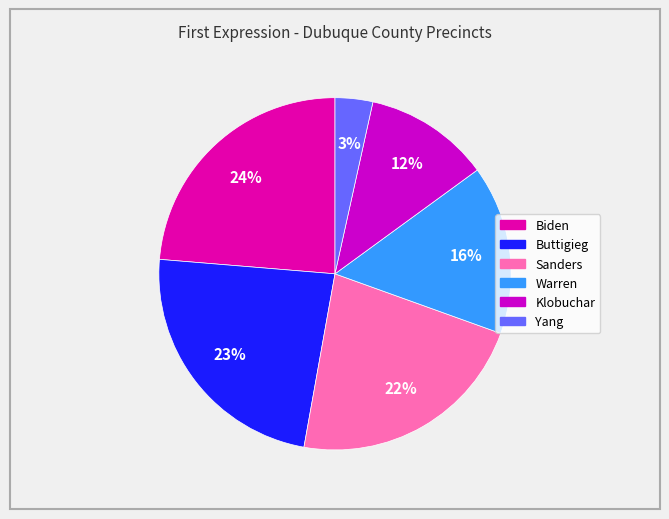

To the nearest percent, what is the average slice percentage?

17%